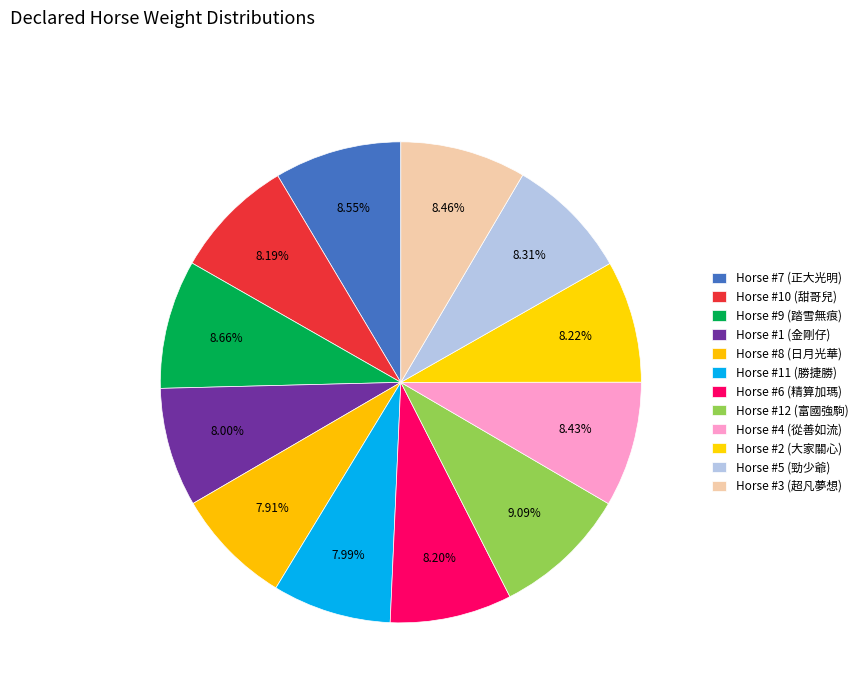

Which category has the biggest portion of the pie?

12